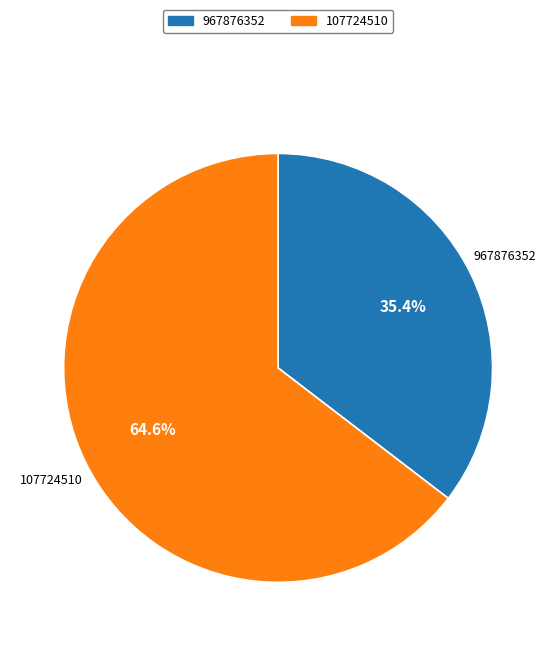

How many slices are in this pie chart?

2